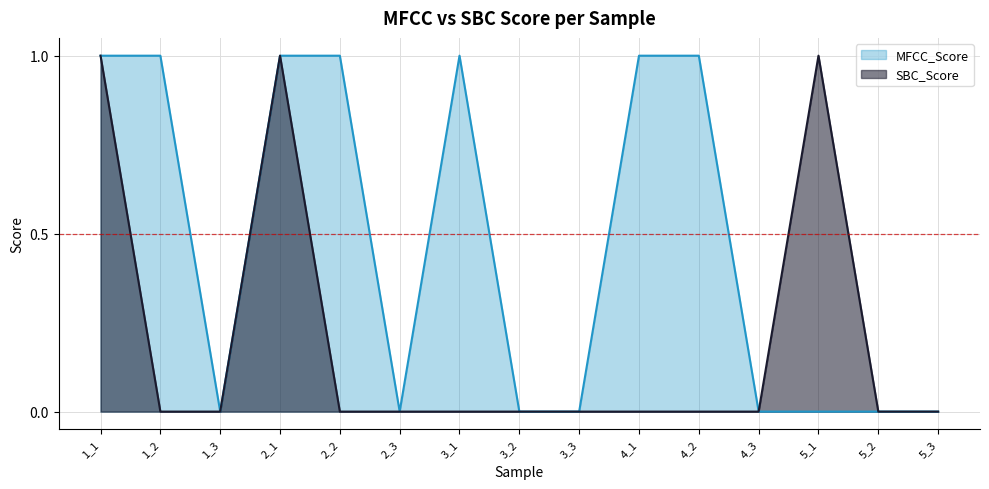

True or false: MFCC_Score and SBC_Score intersect in this chart.

False